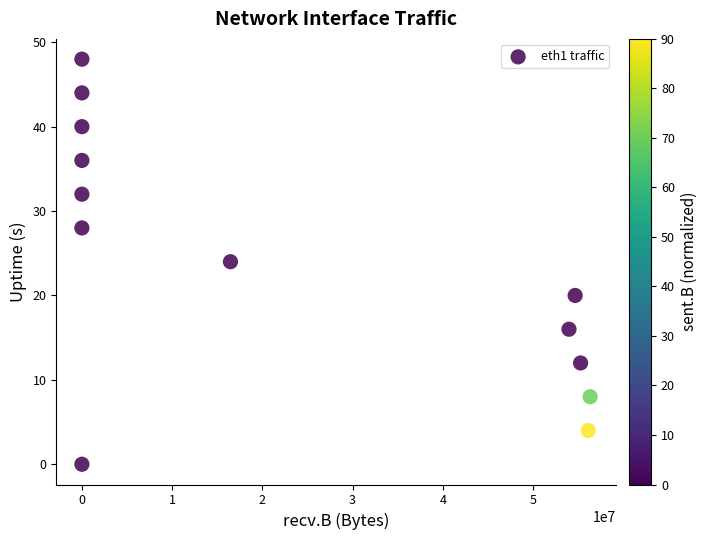

What is the range of X values (max minus min)?

56327073